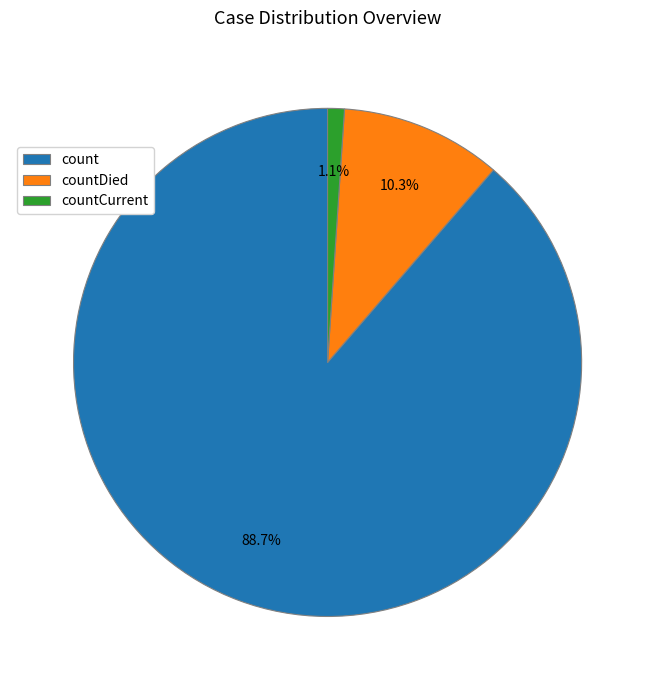

The countDied slice represents 1% of the pie. True or false?

False